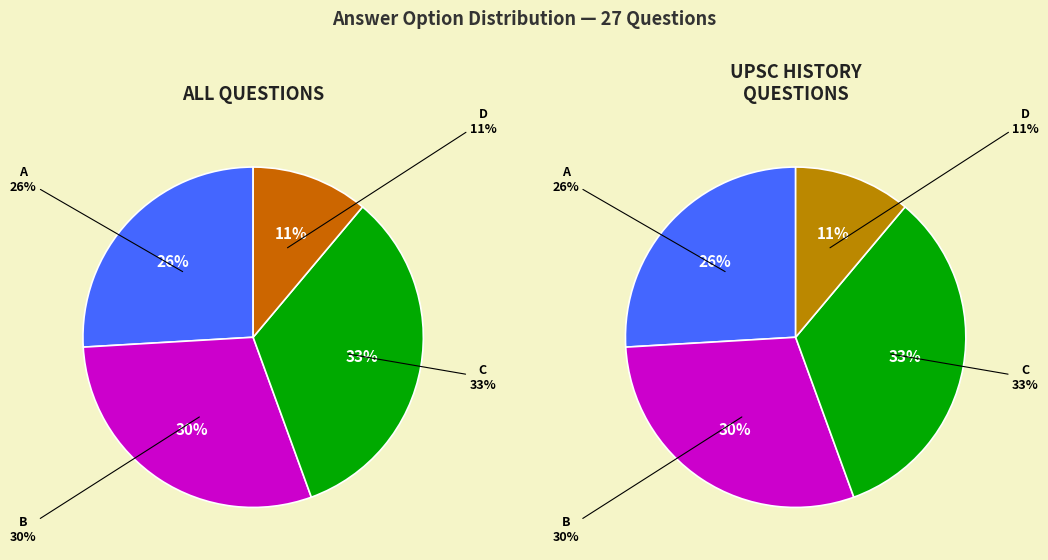

How many segments does this pie chart have?

4